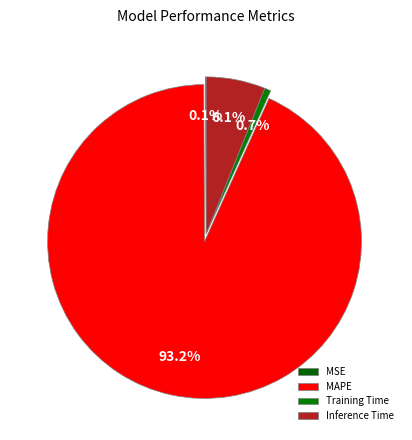

What is the smallest slice in the pie chart?

MSE